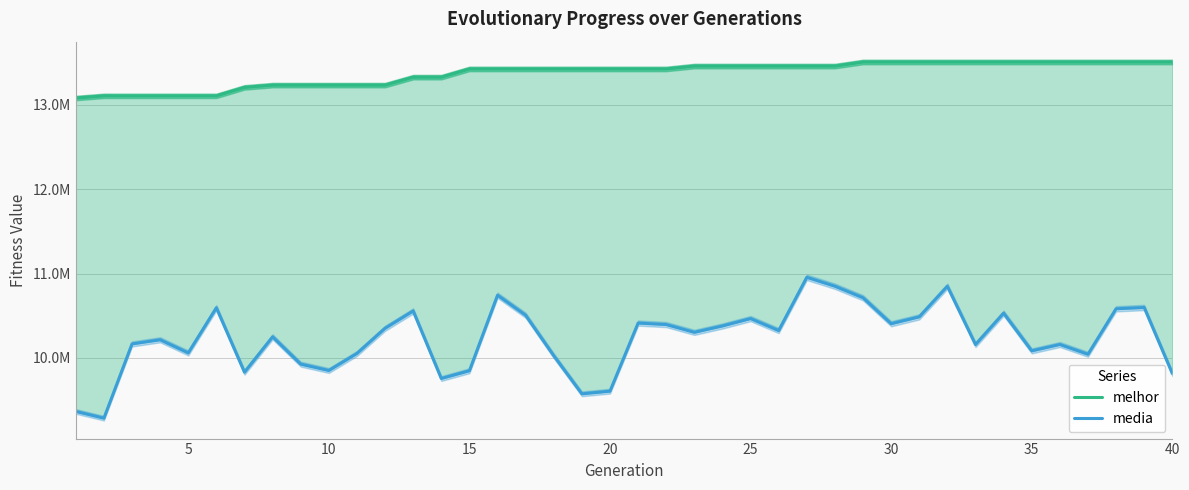

What are all the series names shown in the legend?

melhor, media